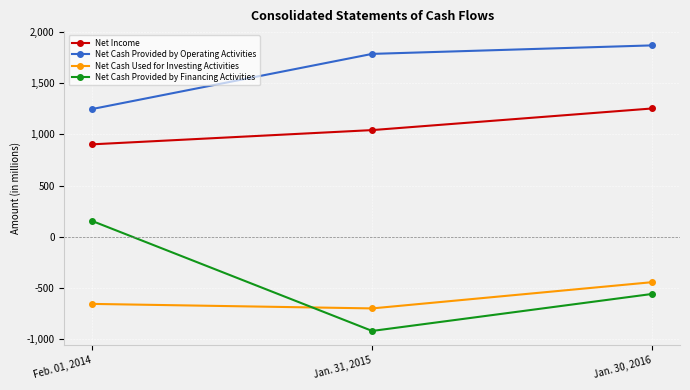

What is the maximum value shown in the chart?

1869